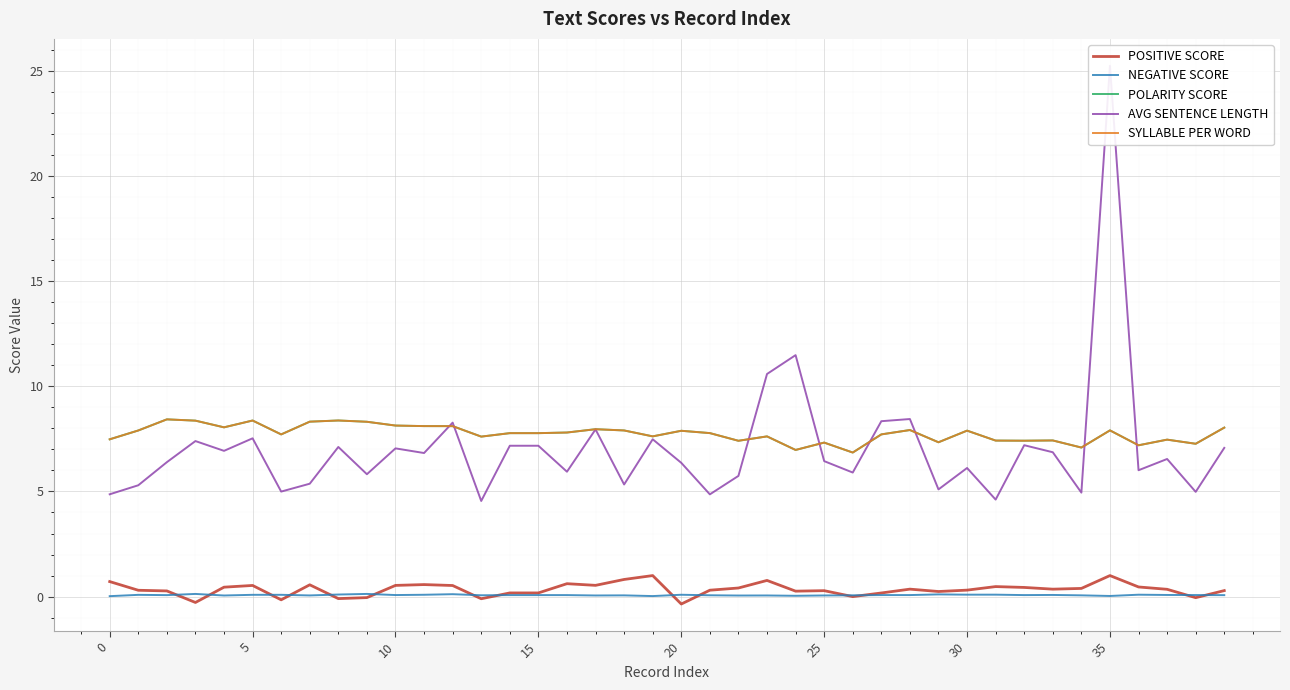

At which category does the chart reach its minimum across all series?

20